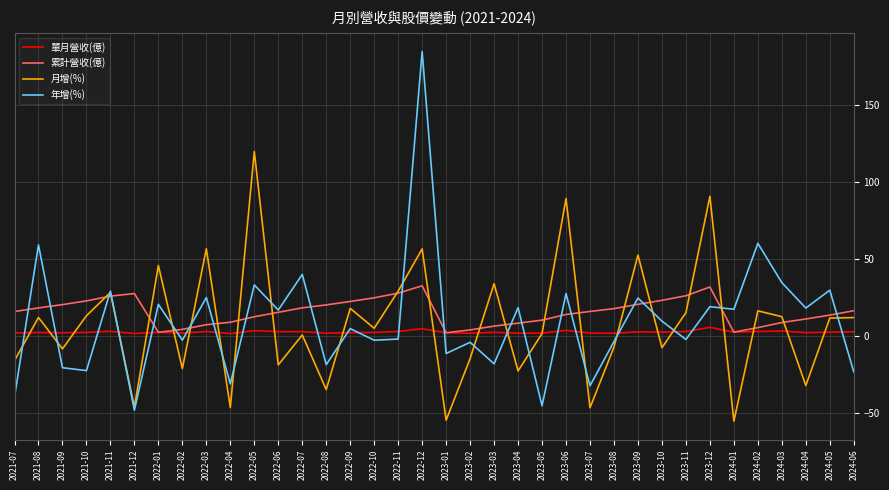

Which series has the largest total across all categories?

累計營收(億)